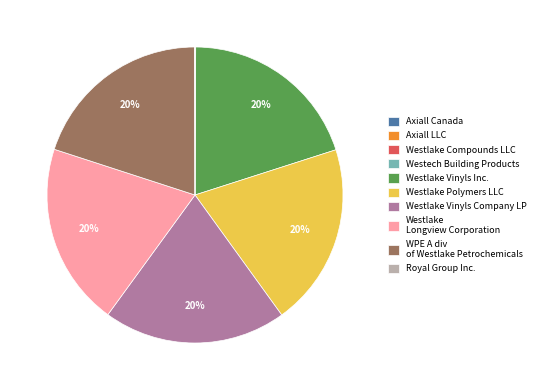

To the nearest percent, what percentage of the pie is Westlake Vinyls Company LP?

20%